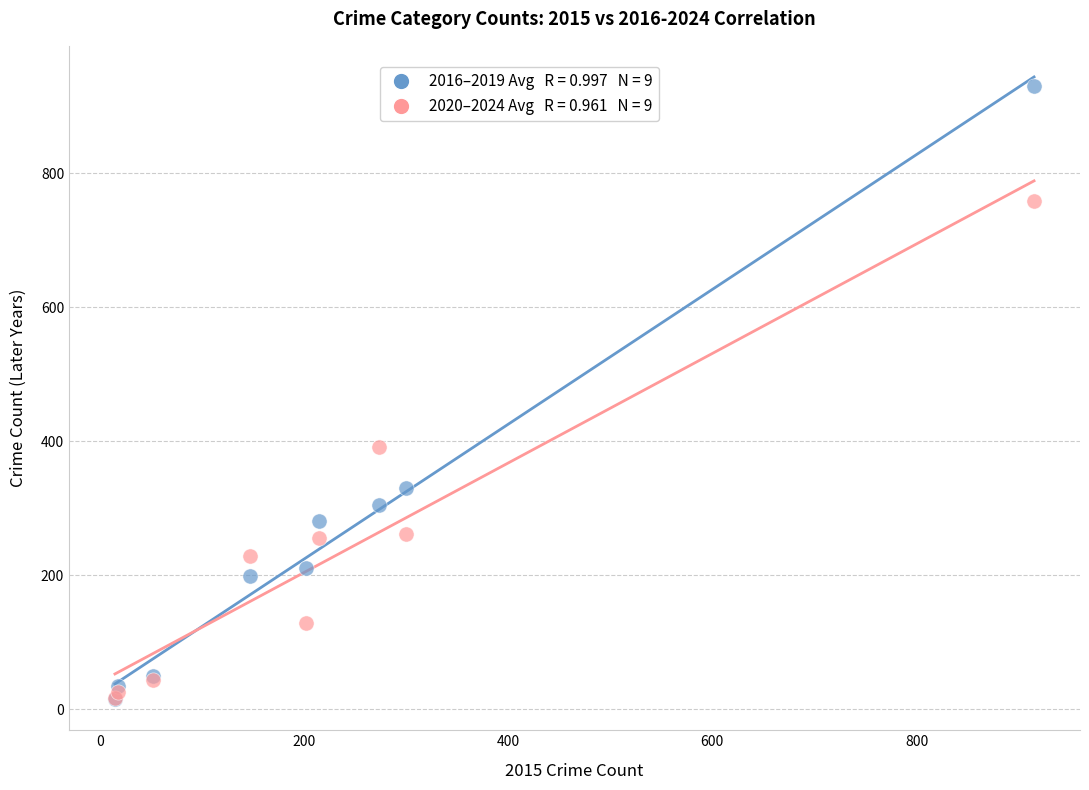

Across all series, what Y value is closest to 473?

391.6